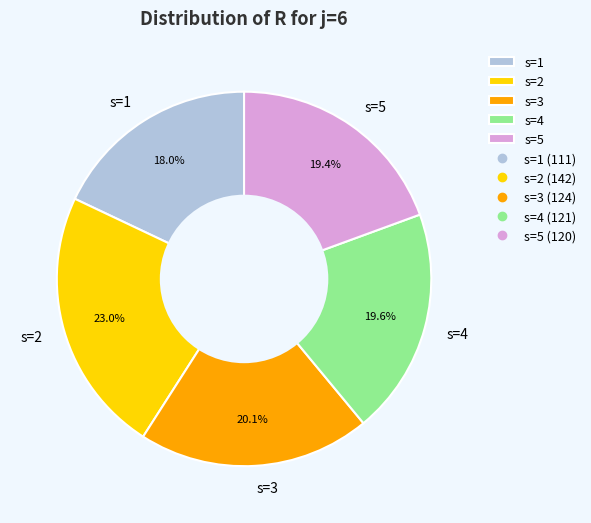

What is the largest slice in the pie chart?

s=2